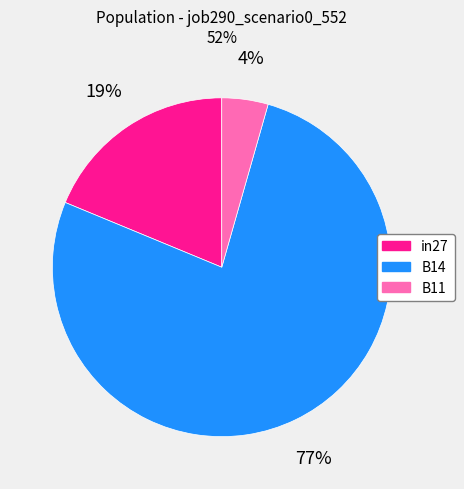

True or false: B14 accounts for 77% of the total.

True